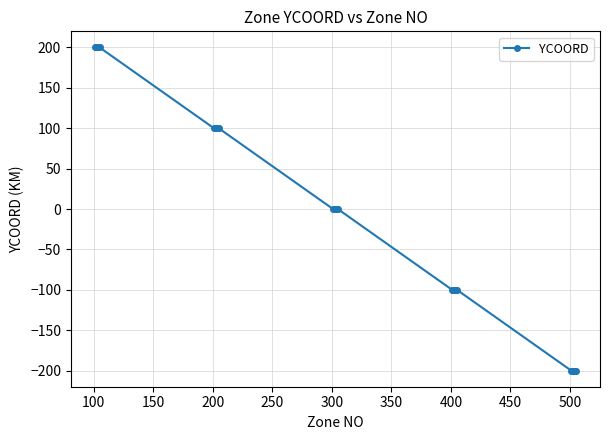

Count the values in the range -100 to 100.

15